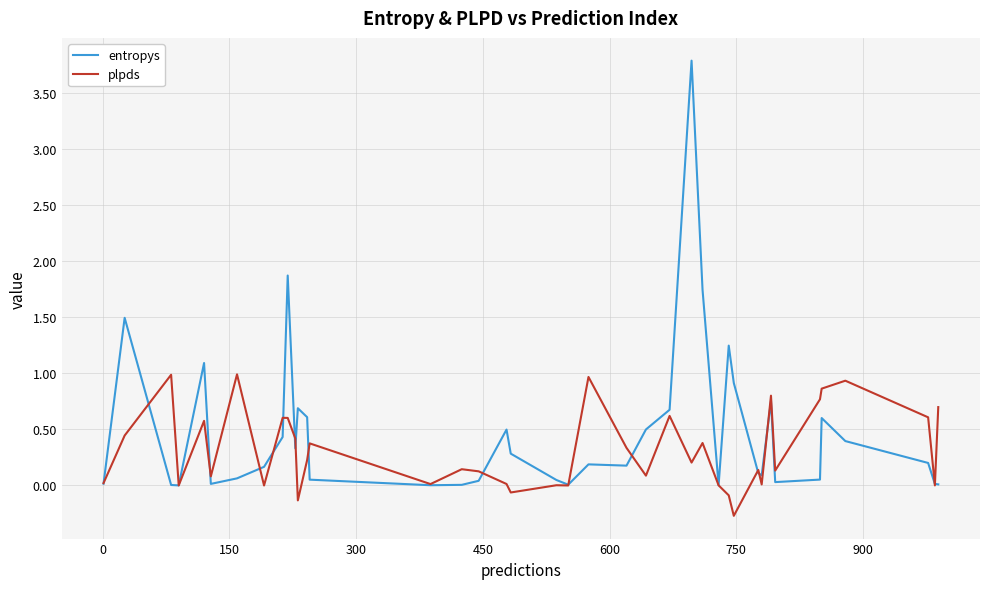

Does the chart display data point markers on the line(s)?

No